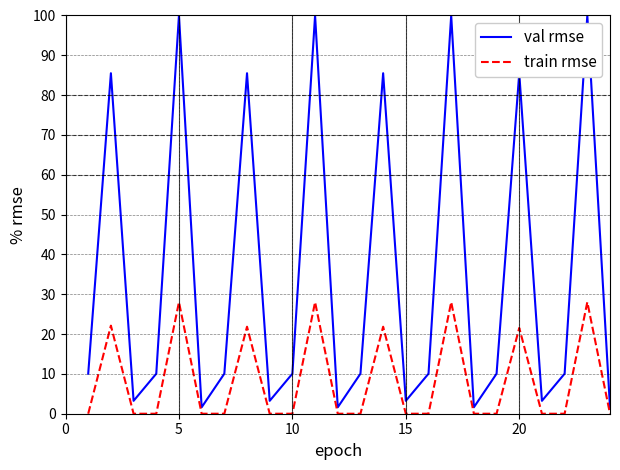

Which series has the largest range (max minus min)?

val rmse